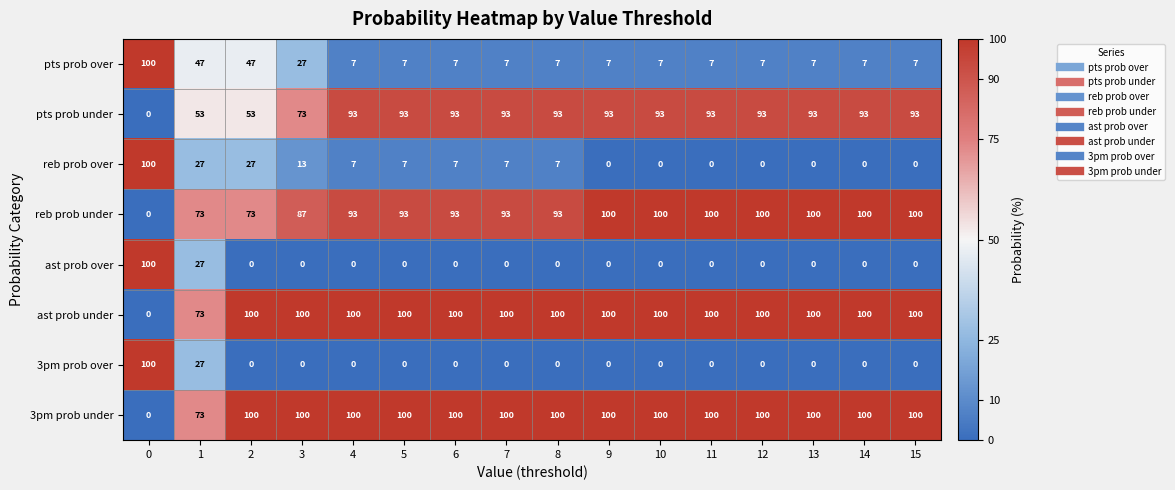

Count the number of categories in the chart.

16